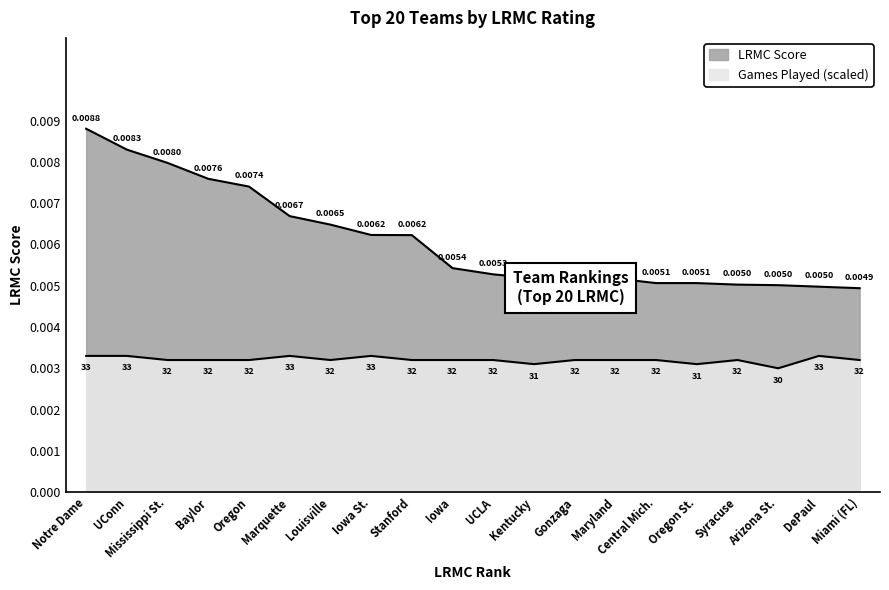

Which category has the highest value across all series?

Notre Dame